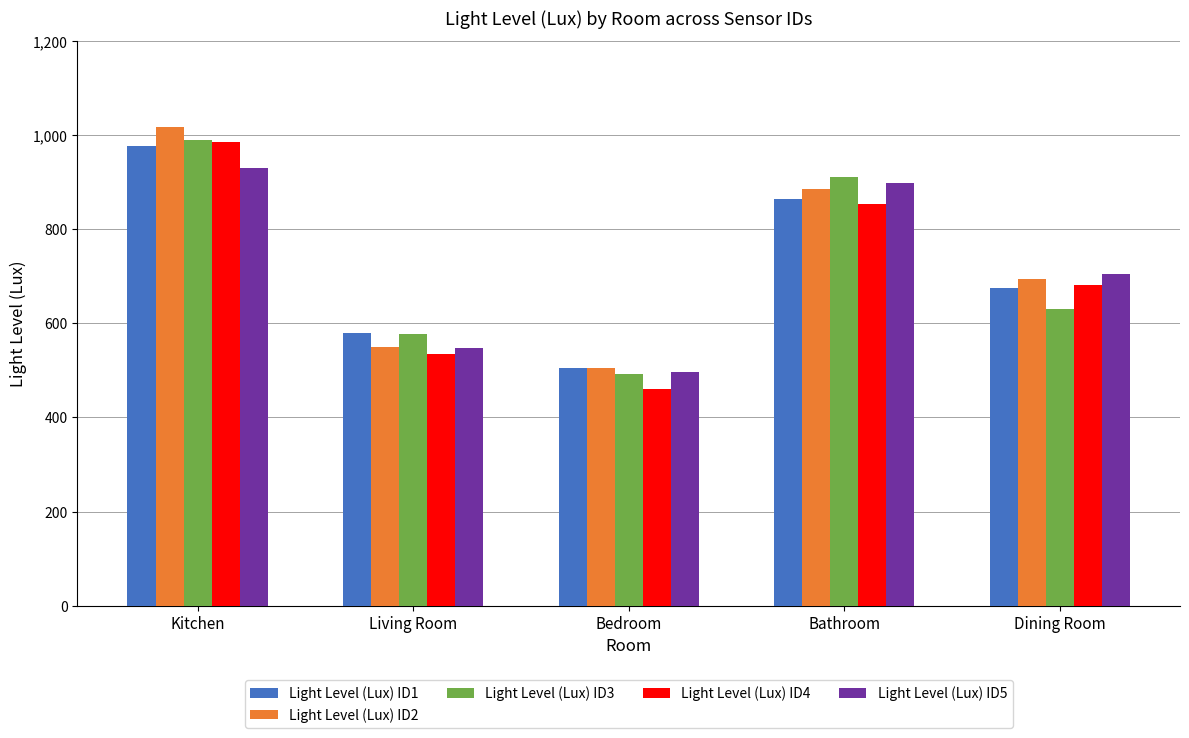

Does the chart contain any negative values?

No